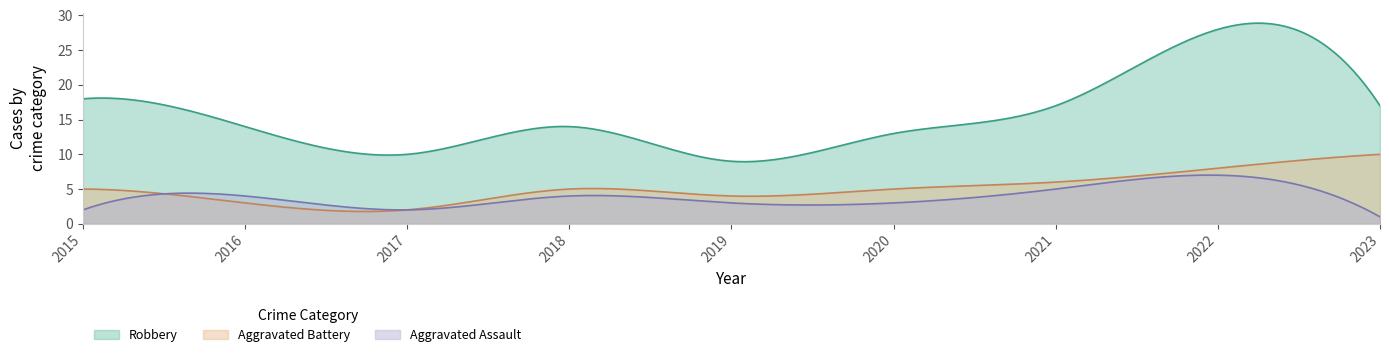

Which series has the widest spread of values?

Robbery